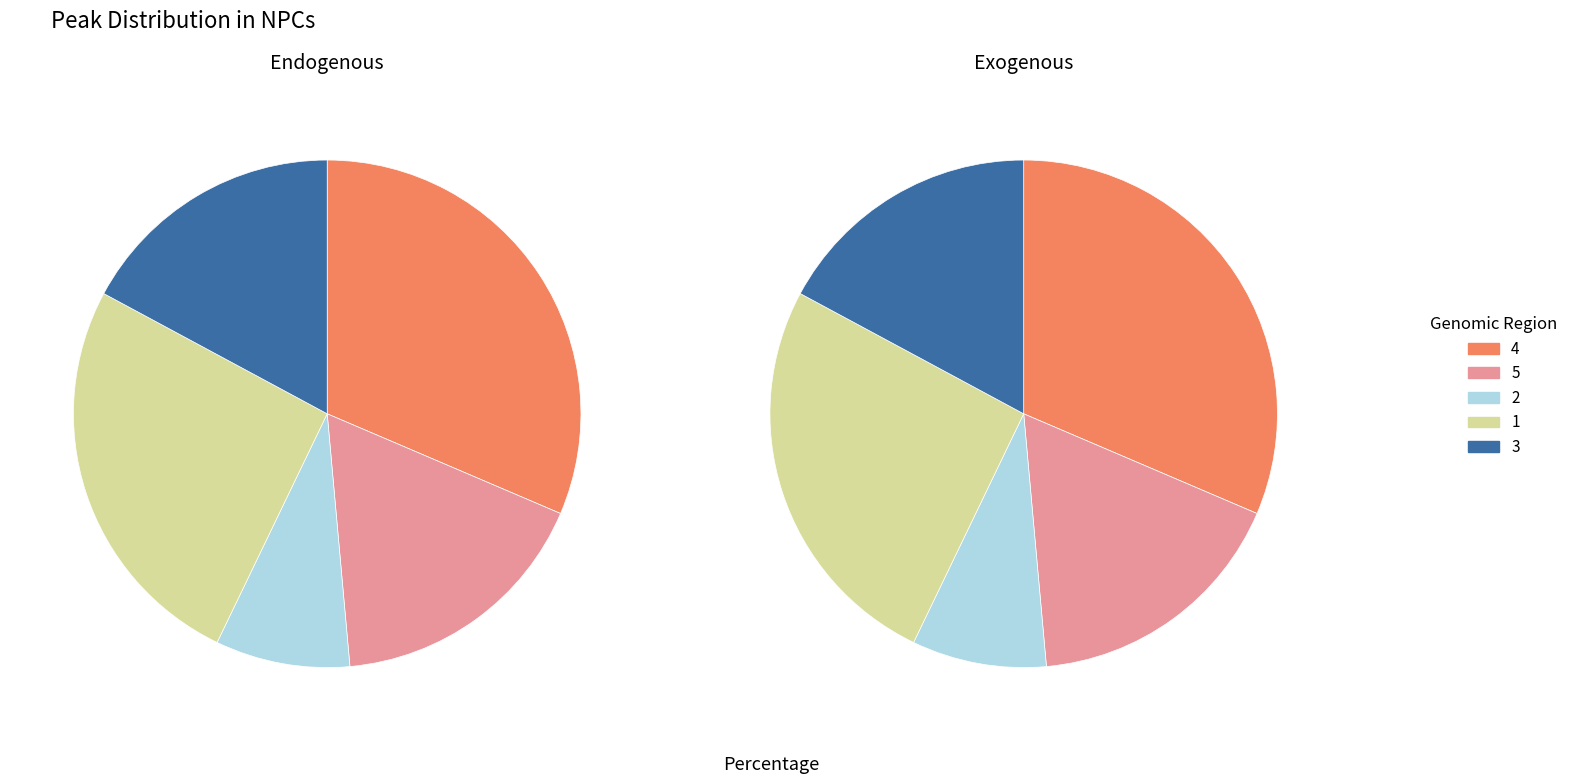

To the nearest percent, what portion does 3 represent?

17%